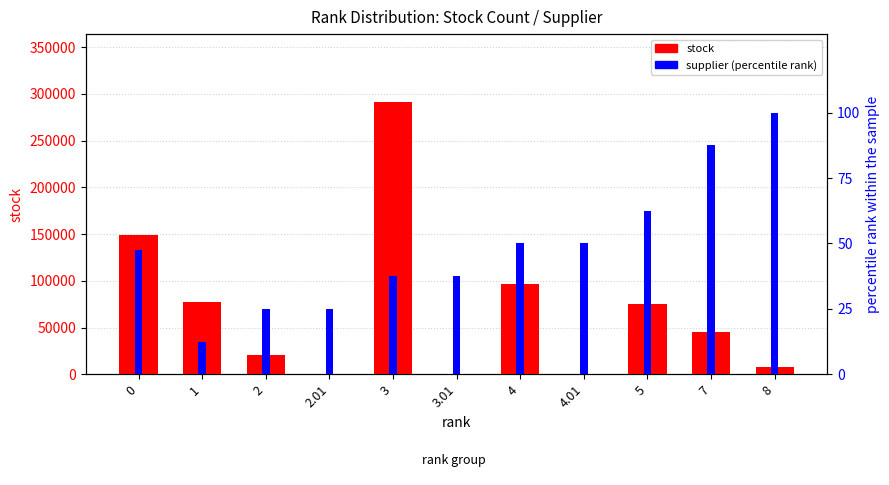

List the labels in order of stock value, smallest first.

3.01, 2.01, 4.01, 8, 2, 7, 5, 1, 4, 0, 3